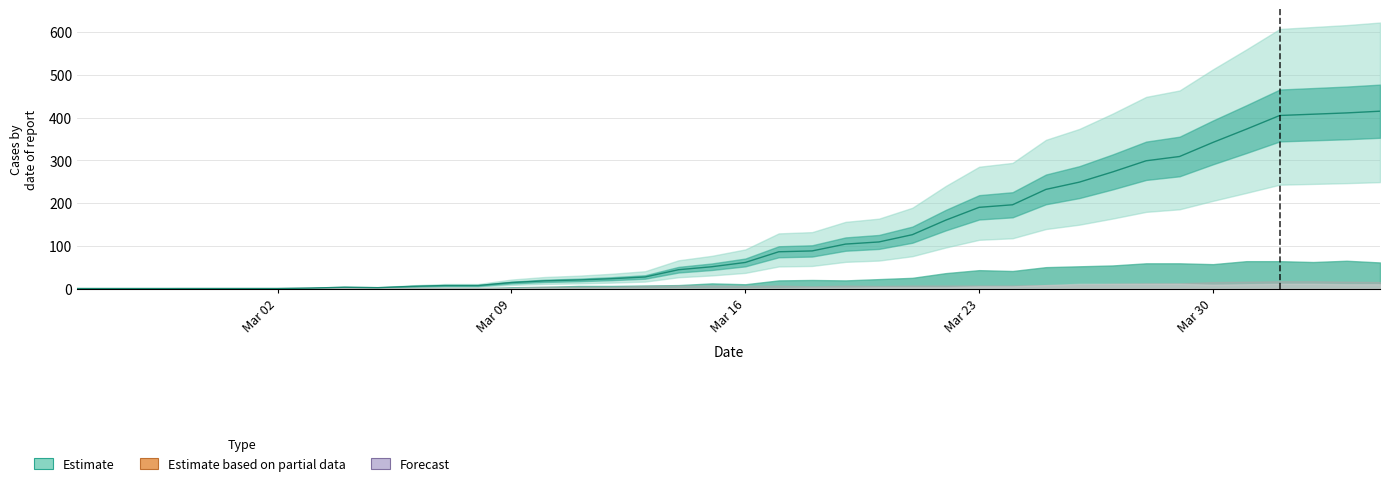

How many values in the CH series are below 61?

20